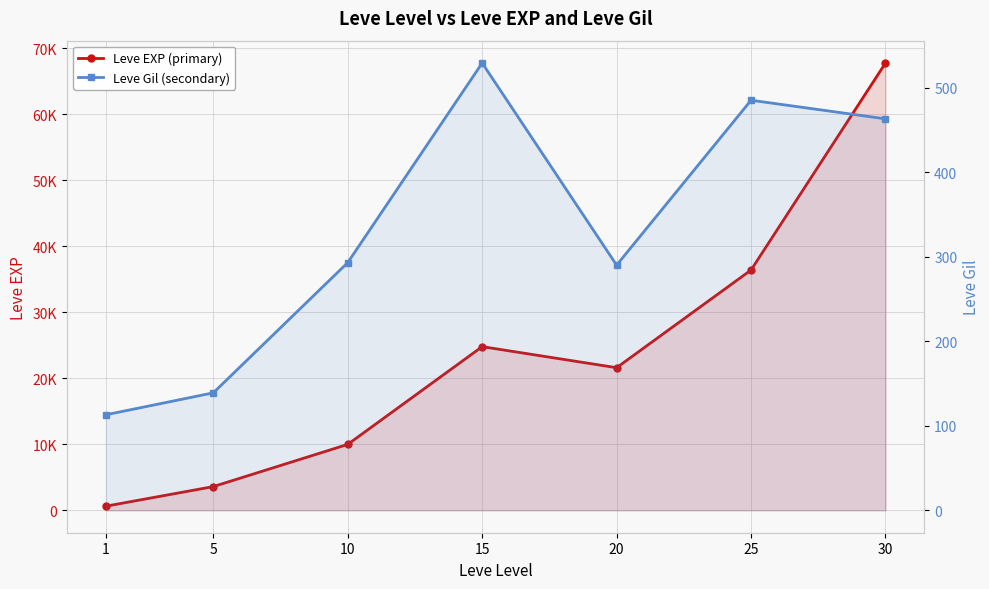

What are all the series names shown in the legend?

Leve EXP (primary), Leve Gil (secondary)